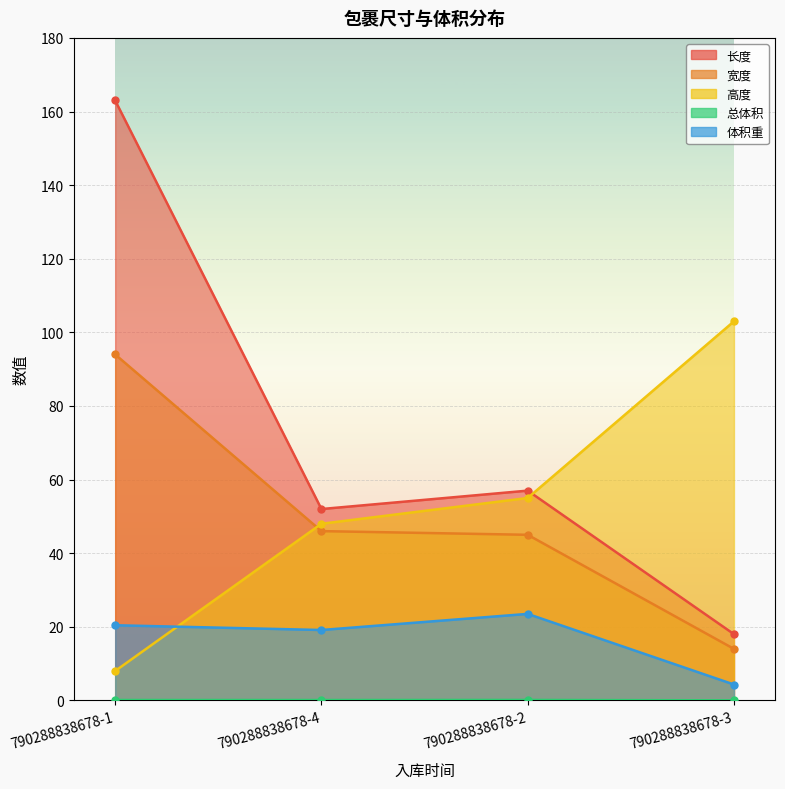

Reading left to right, transcribe all the data shown in this chart.

长度: 163.0	52.0	57.0	18.0
宽度: 94.0	46.0	45.0	14.0
高度: 8.0	48.0	55.0	103.0
总体积: 0.1	0.1	0.1	0.0
体积重: 20.4	19.1	23.5	4.3